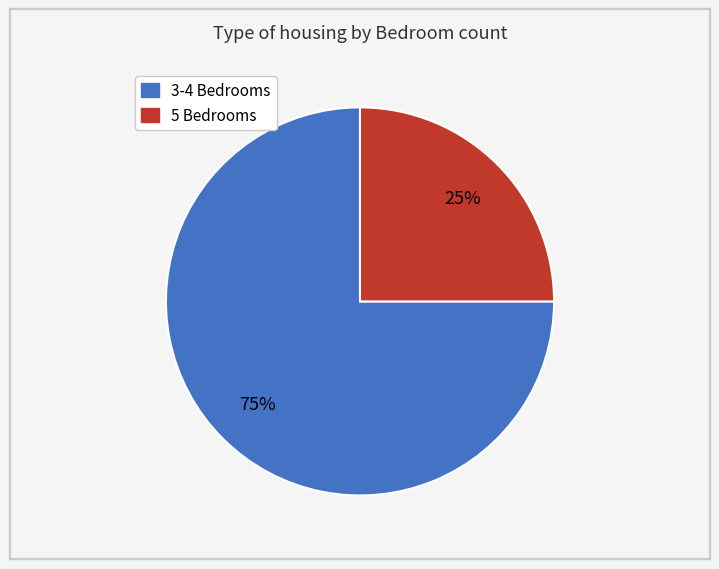

To the nearest percent, what is the difference between the largest and smallest slice percentages?

50%